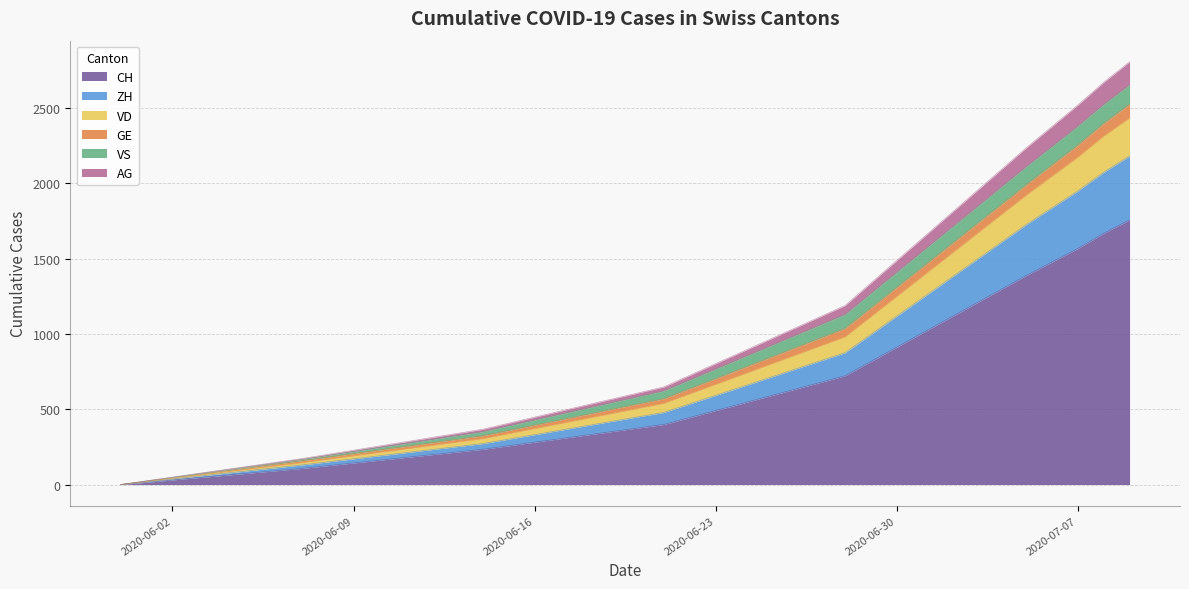

What is the difference between the maximum and minimum values in the CH series?

1757